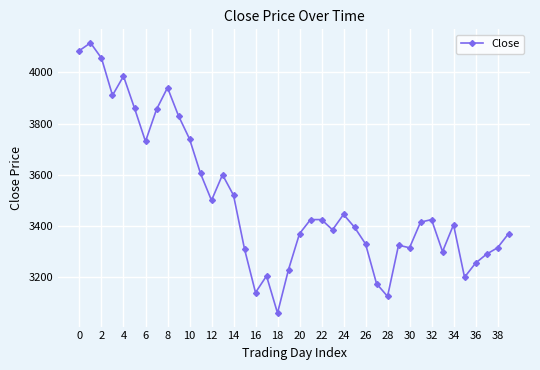

Reading right to left, list all the values displayed in this chart.

3370	3315	3290	3255	3200	3405	3300	3425	3415	3315	3325	3125	3175	3330	3395	3445	3385	3425	3425	3370	3230	3060	3205	3140	3310	3520	3600	3500	3605	3740	3830	3940	3855	3730	3860	3985	3910	4055	4115	4085